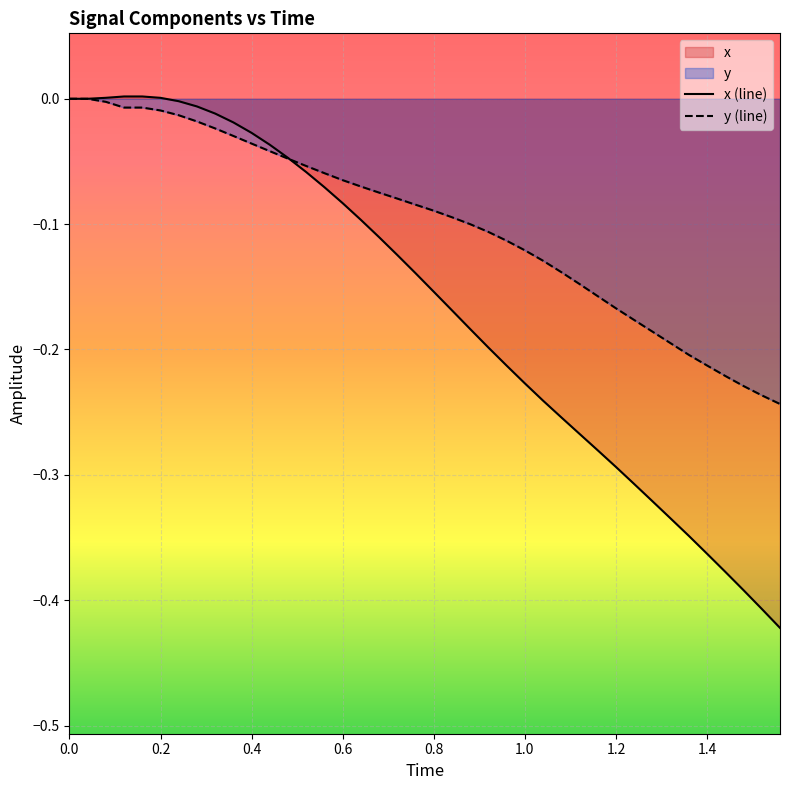

List the series in order of their overall mean, highest first.

y (line), x (line)